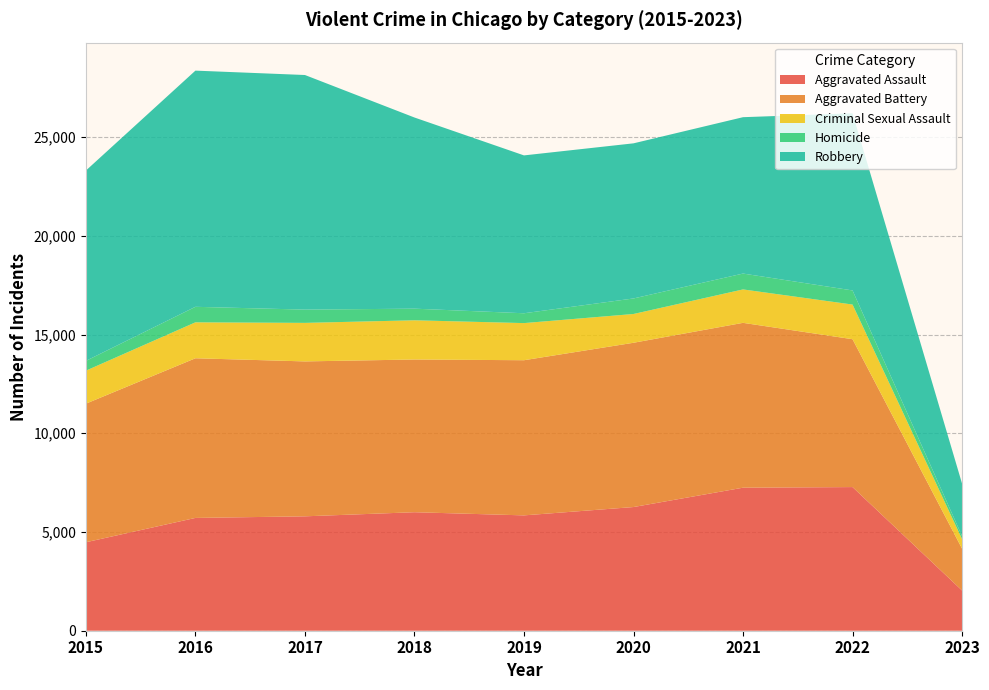

Reading left to right, extract all data points from this chart.

Aggravated Assault: 2015=4480	2016=5712	2017=5793	2018=6001	2019=5841	2020=6263	2021=7243	2022=7274	2023=2036
Aggravated Battery: 2015=7018	2016=8085	2017=7845	2018=7734	2019=7857	2020=8319	2021=8348	2022=7488	2023=2119
Criminal Sexual Assault: 2015=1671	2016=1820	2017=1951	2018=1985	2019=1880	2020=1457	2021=1692	2022=1755	2023=485
Homicide: 2015=496	2016=786	2017=672	2018=589	2019=498	2020=787	2021=804	2022=715	2023=155
Robbery: 2015=9638	2016=11960	2017=11880	2018=9680	2019=7994	2020=7855	2021=7918	2022=8970	2023=2654